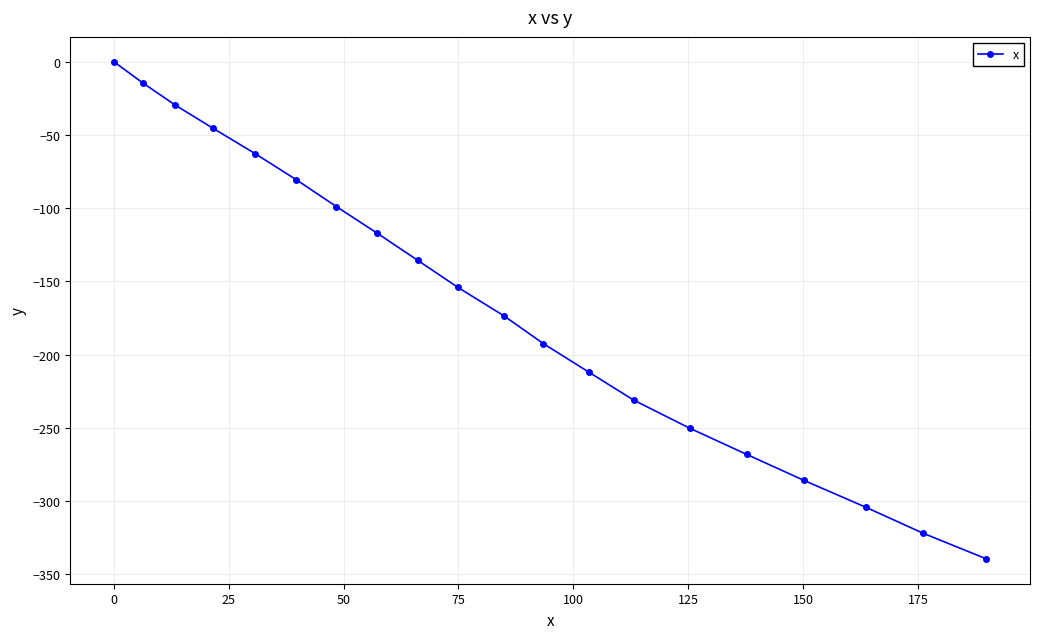

True or false: the data has more than 1 interior local peaks.

False